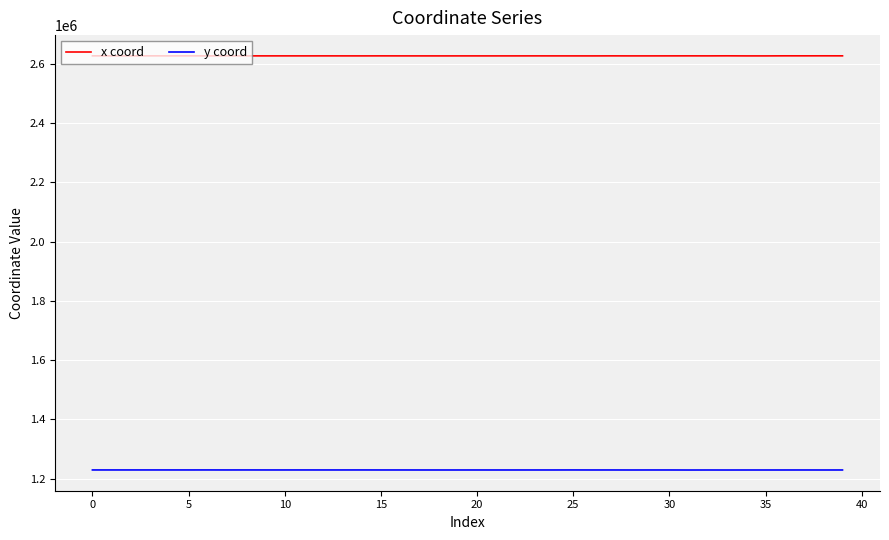

True or false: x coord and y coord cross at least once.

False